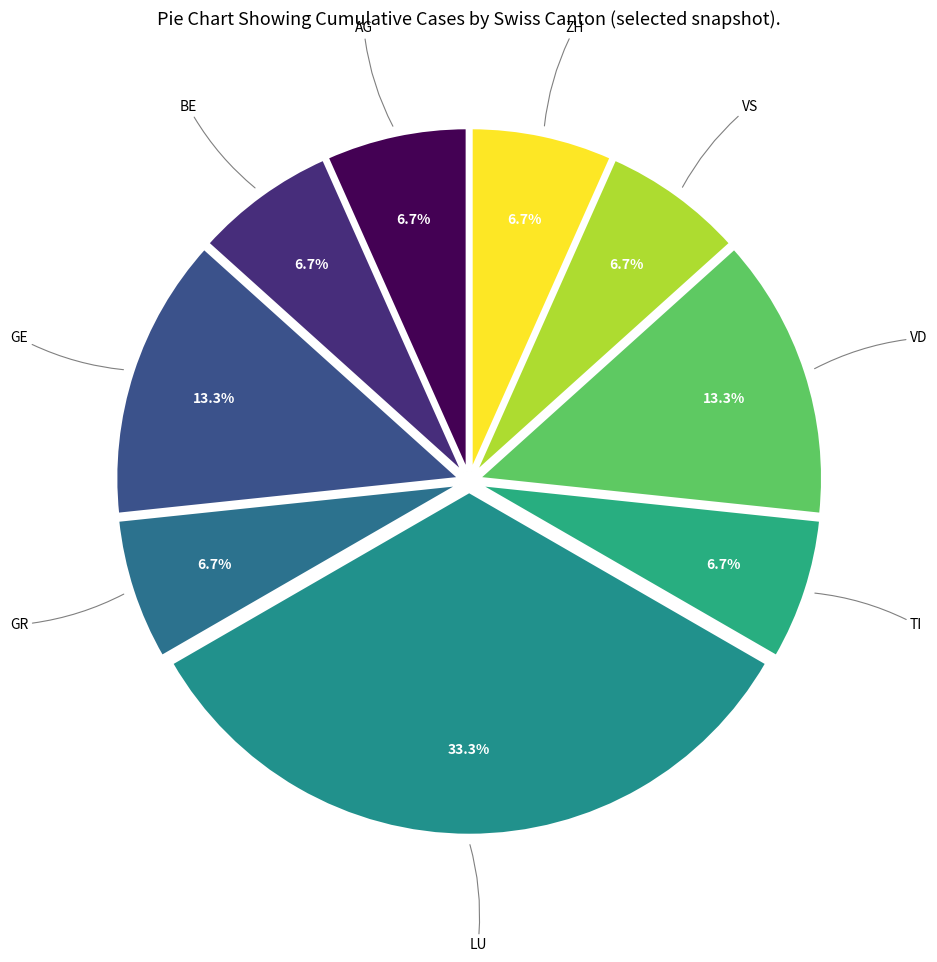

Is there a majority slice in this chart?

No